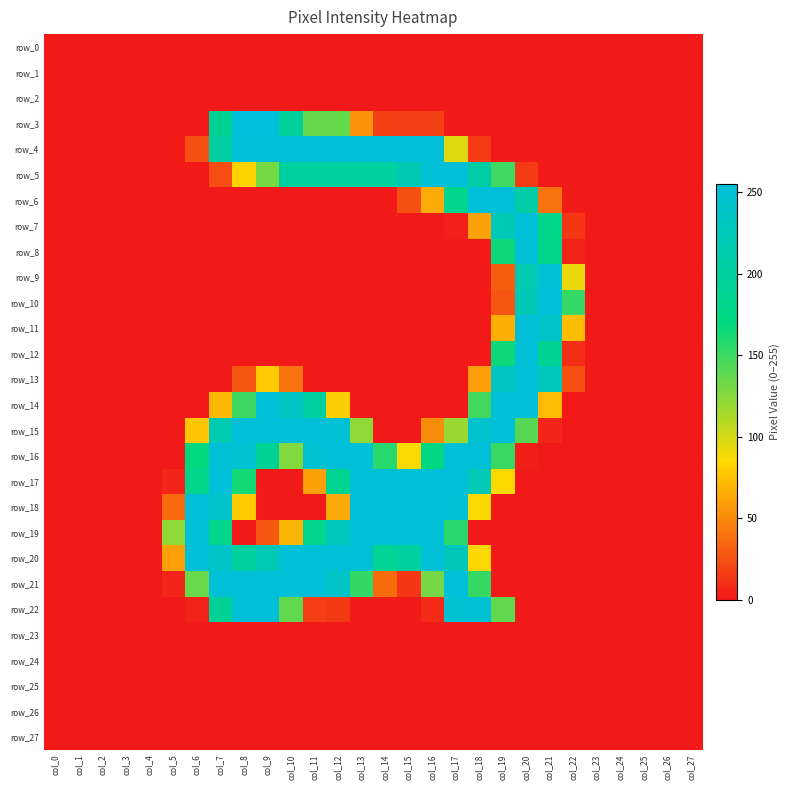

Which series has the largest range (max minus min)?

row_3